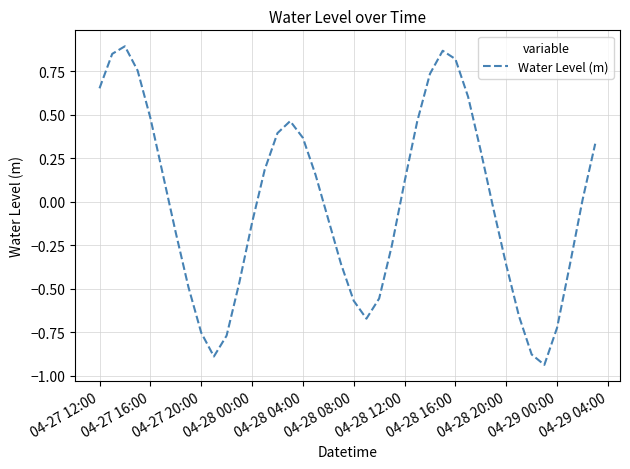

What is the minimum value shown in the chart?

-0.9